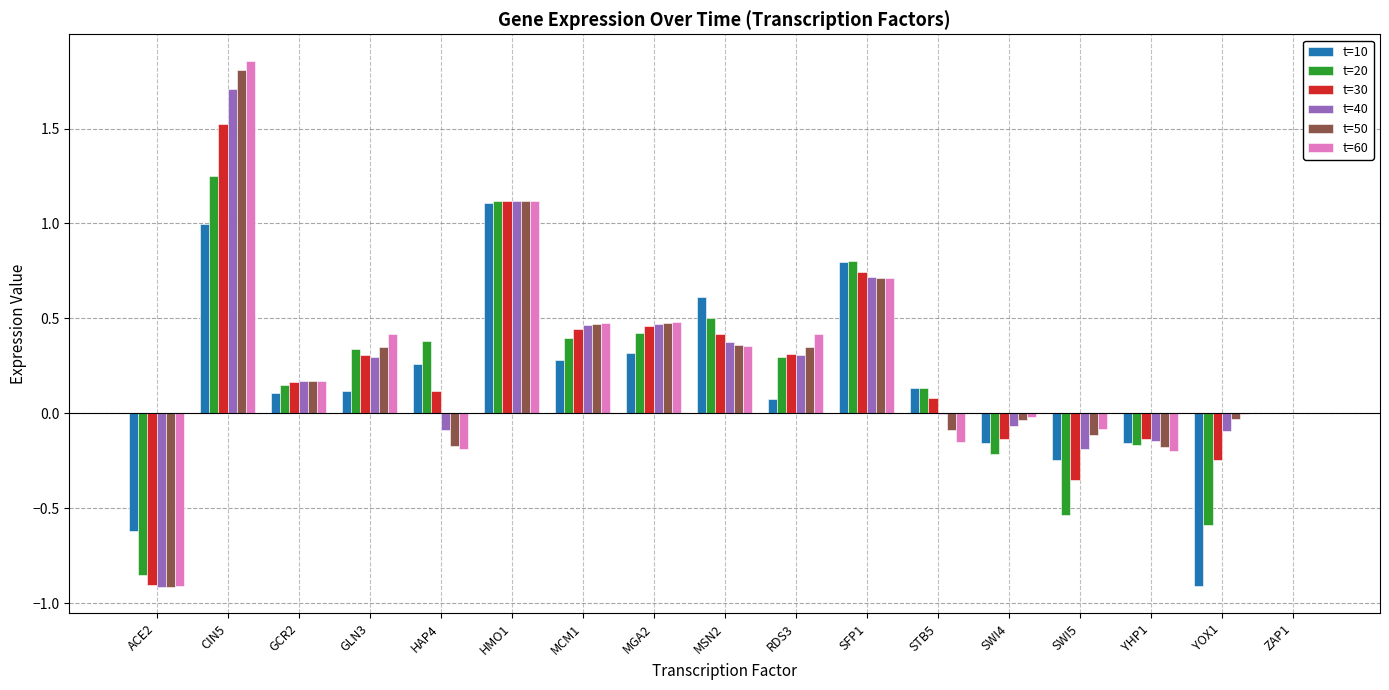

How many data points does each series have?

17